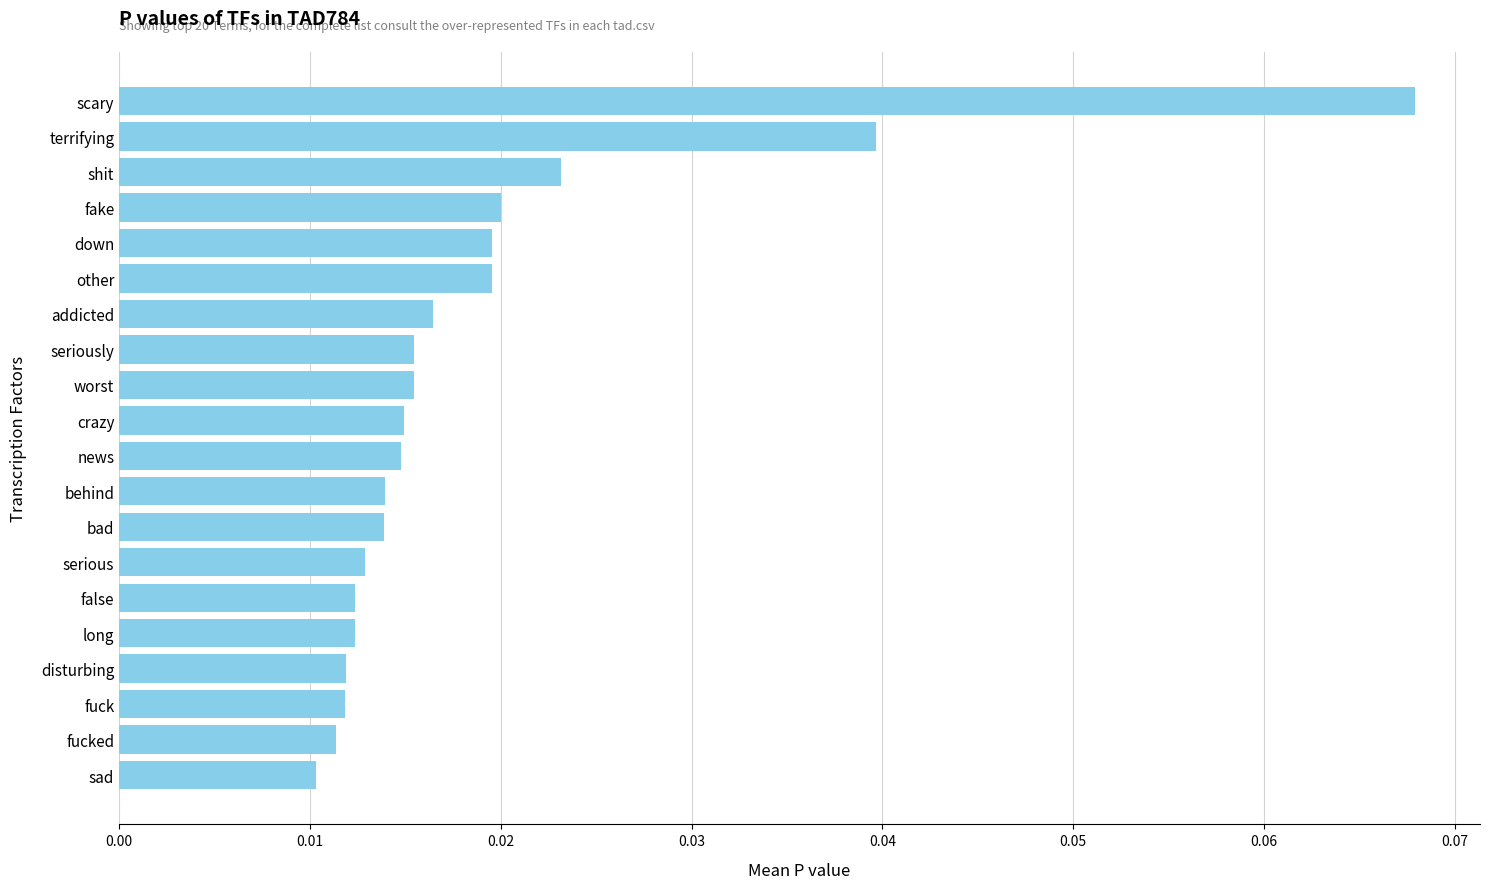

What is the sum of all values?

0.4